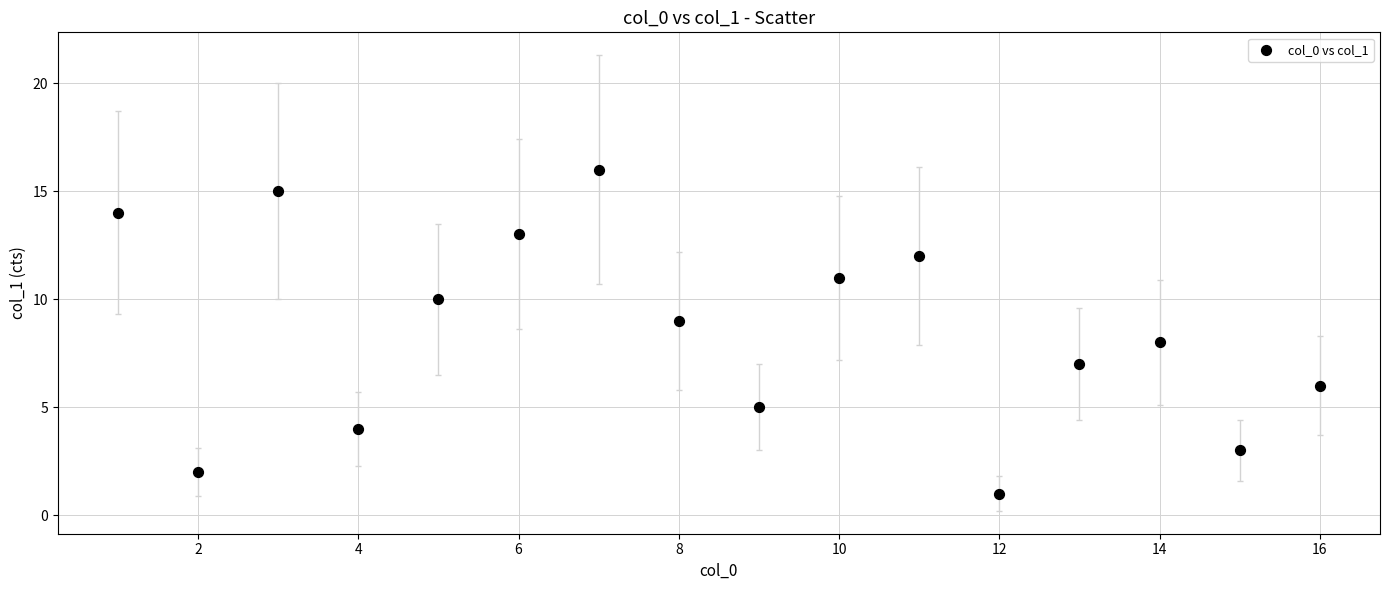

What is the range of X values (max minus min)?

15